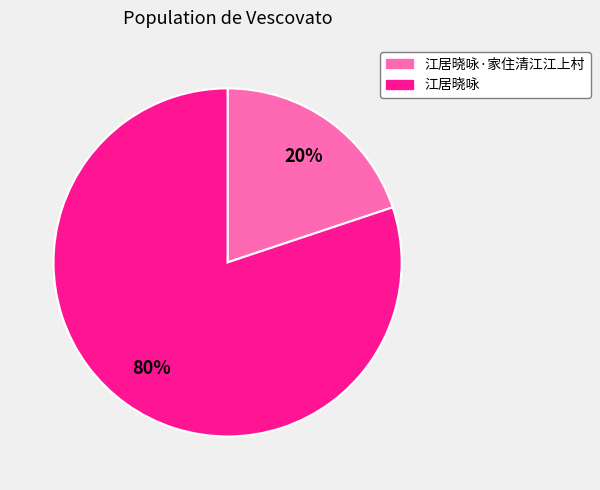

Which slice is the largest?

江居晓咏